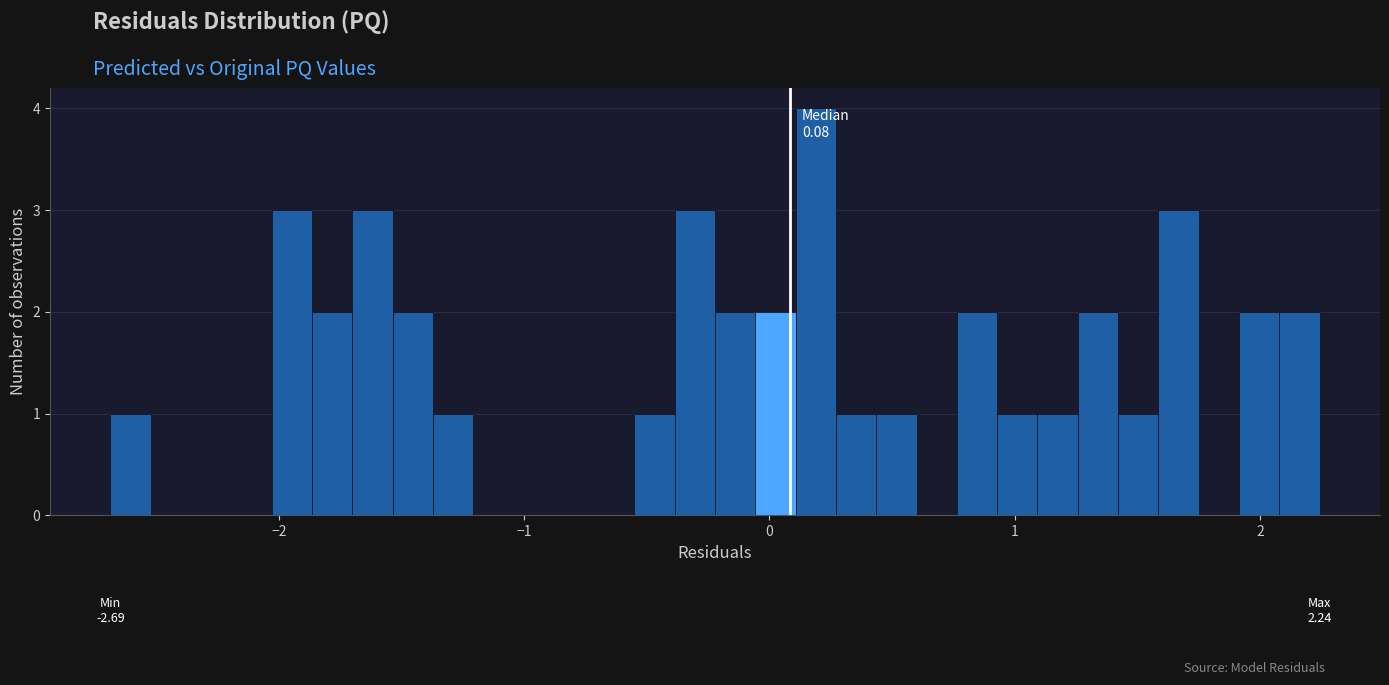

Read against the x-axis, roughly where is the centre of the tallest bar?

0.2